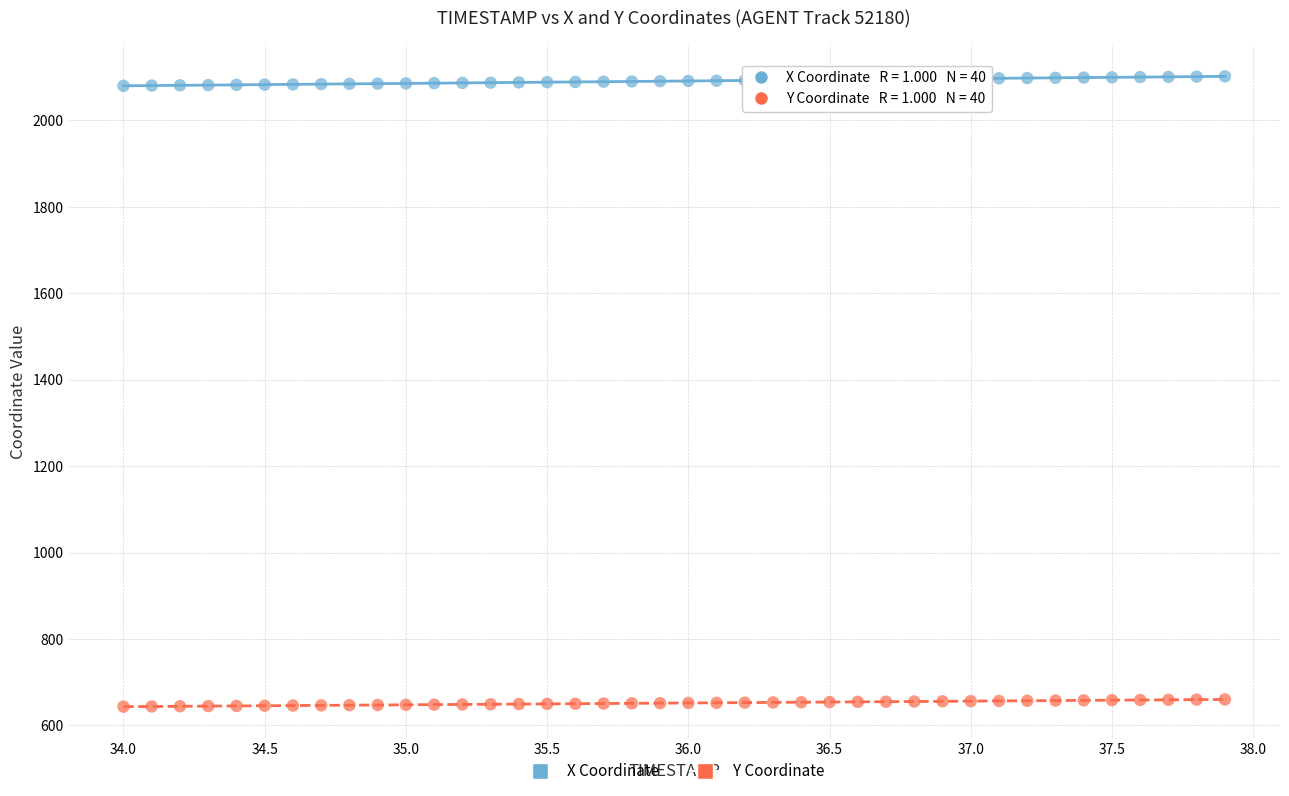

Across all data points, what is the range of Y values (max minus min)?

1458.4